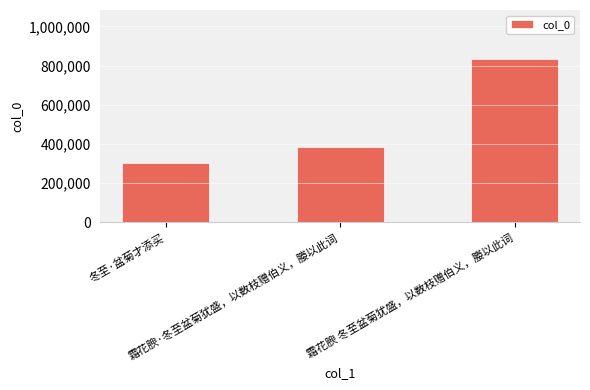

What is the sum of the values at 霜花腴 冬至盆菊犹盛，以数枝赠伯义，媵以此词 and 霜花腴·冬至盆菊犹盛，以数枝赠伯义，媵以此词?

1220651